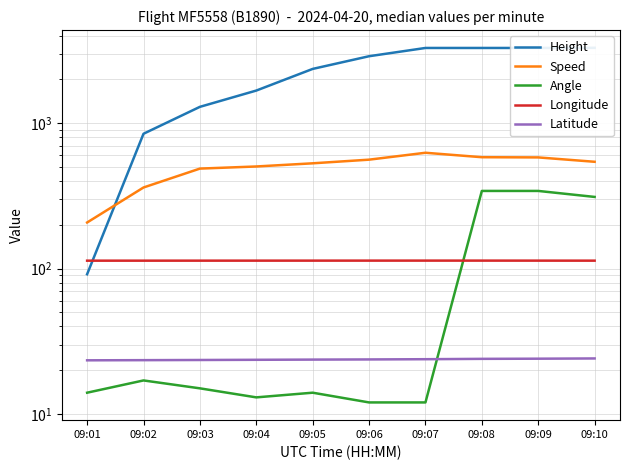

What is the value of the Latitude point at the 1st from the left?

23.4